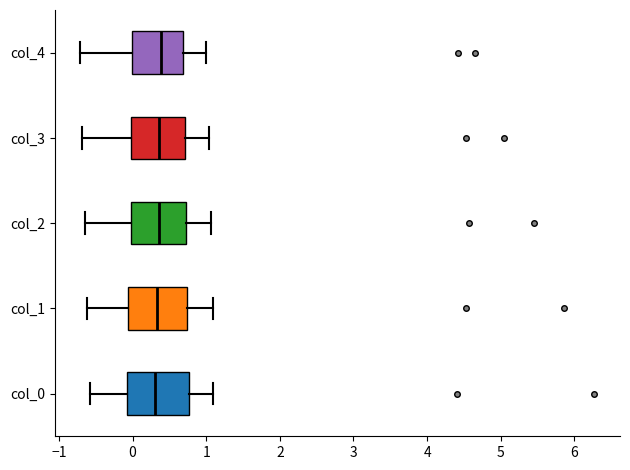

Reading bottom to top, read every box against the x-axis: the position of its median line, the range the box covers, and the ends of its whiskers. The values are not printed on the chart, so give them approximately, as read against the axis.

col_0: median 0.3, box -0.1 to 0.8, whiskers -0.6 to 1.1
col_1: median 0.3, box -0.1 to 0.7, whiskers -0.6 to 1.1
col_2: median 0.4, box 0.0 to 0.7, whiskers -0.7 to 1.1
col_3: median 0.4, box 0.0 to 0.7, whiskers -0.7 to 1.0
col_4: median 0.4, box 0.0 to 0.7, whiskers -0.7 to 1.0